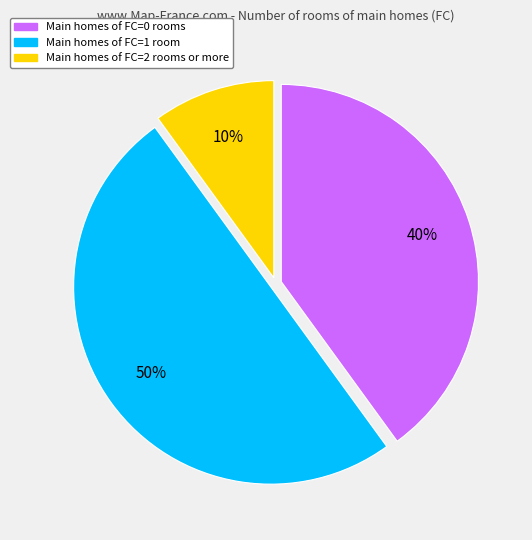

To the nearest percent, what is the difference between the largest and smallest slice percentages?

40%